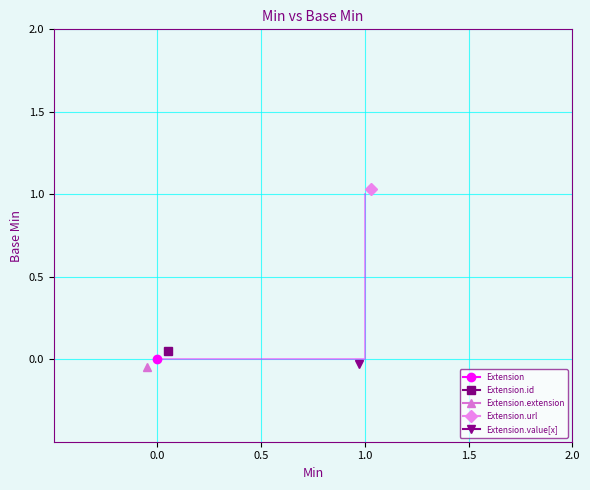

Which series has the widest spread of values?

Extension